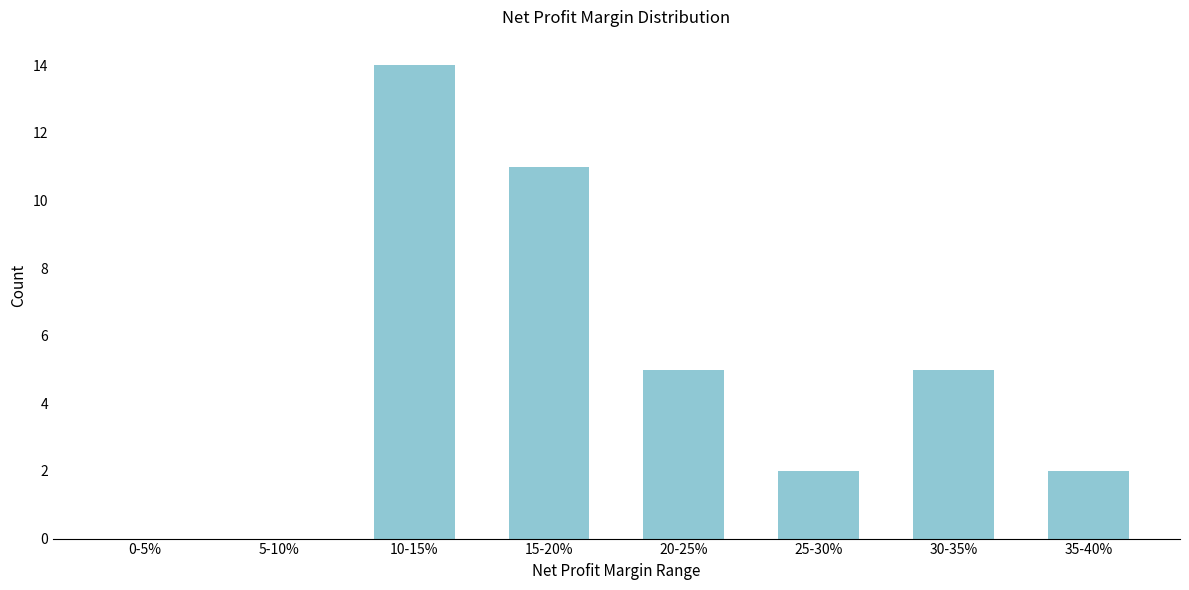

Reading left to right, extract all data points from this chart.

0-5%=0	5-10%=0	10-15%=14	15-20%=11	20-25%=5	25-30%=2	30-35%=5	35-40%=2